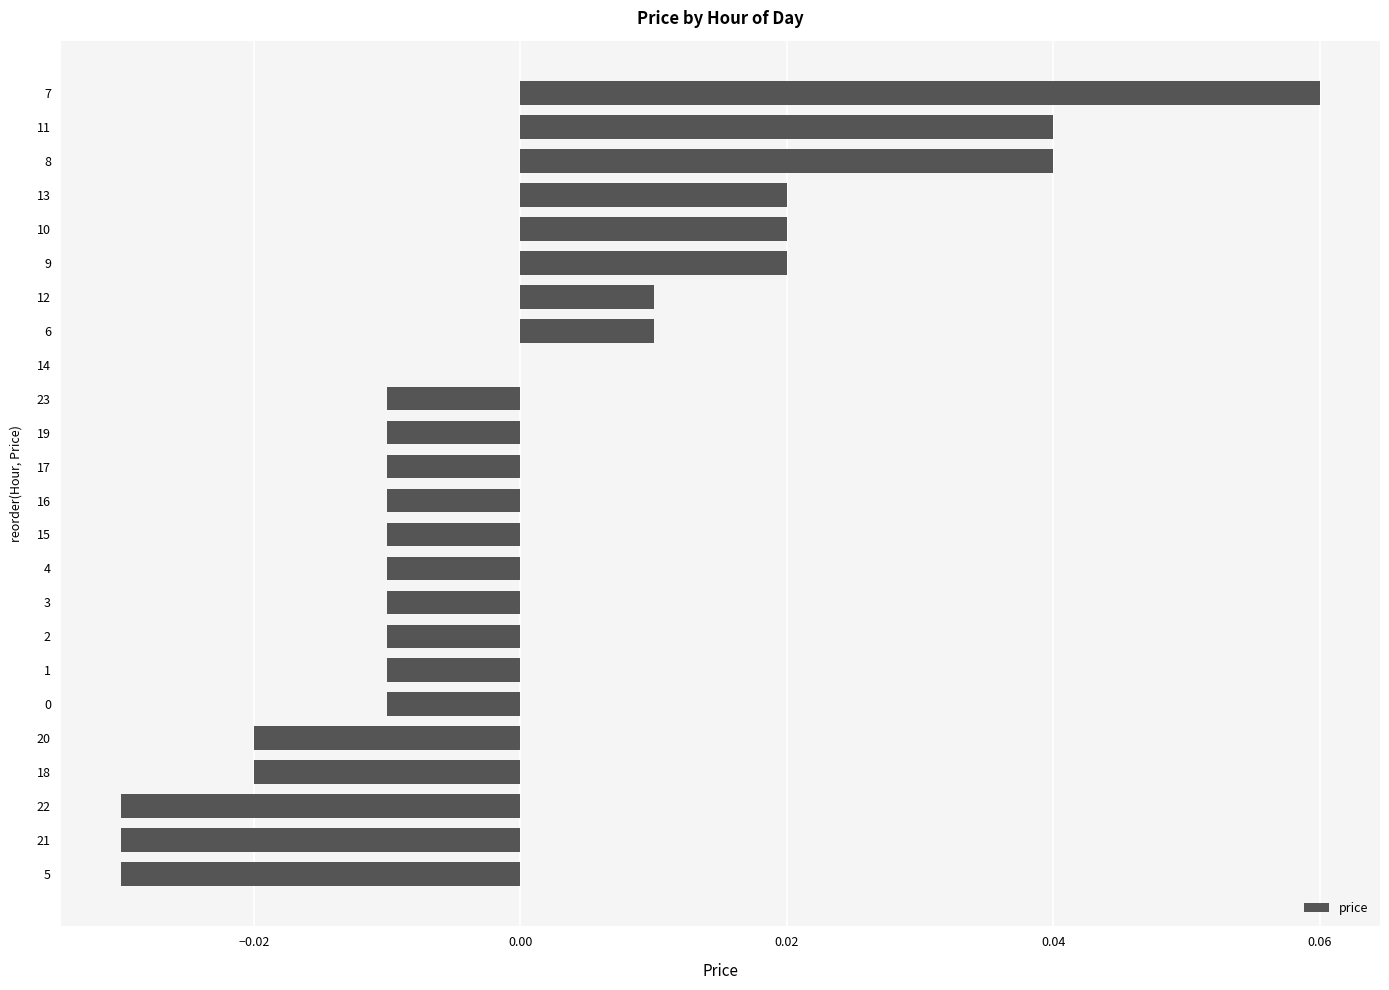

The value at 19 is -0.0. True or false?

True